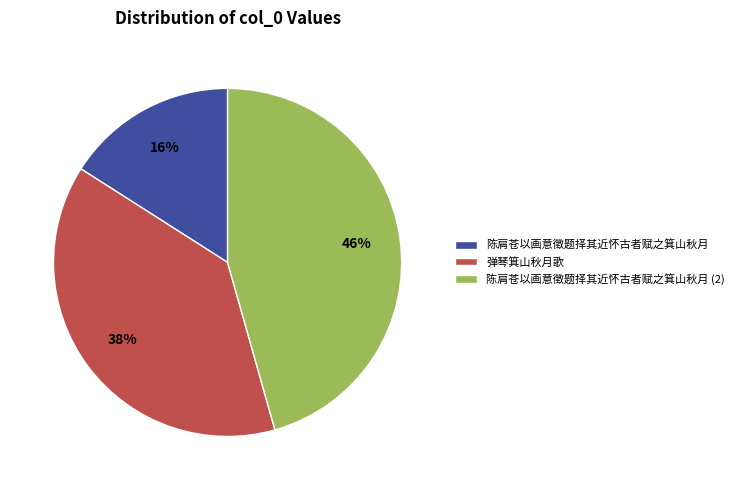

True or false: 陈肩苍以画意徵题择其近怀古者赋之箕山秋月 accounts for 5% of the total.

False